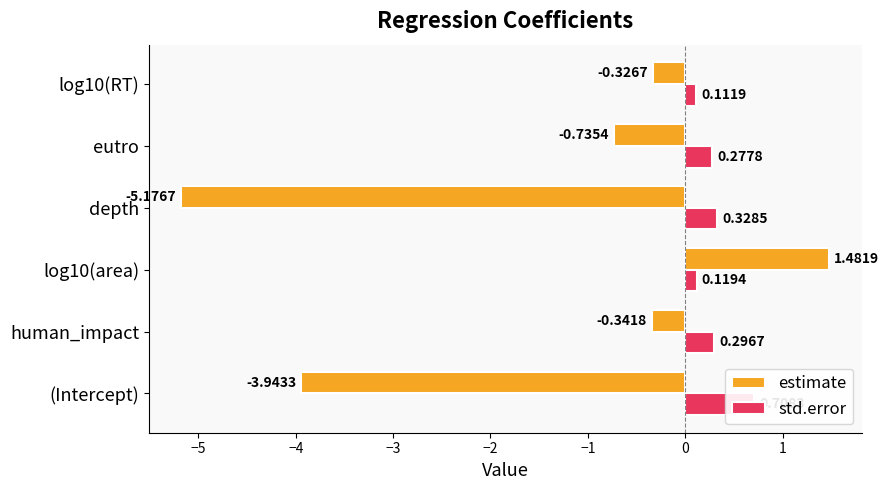

At how many categories does at least one series exceed 0?

6